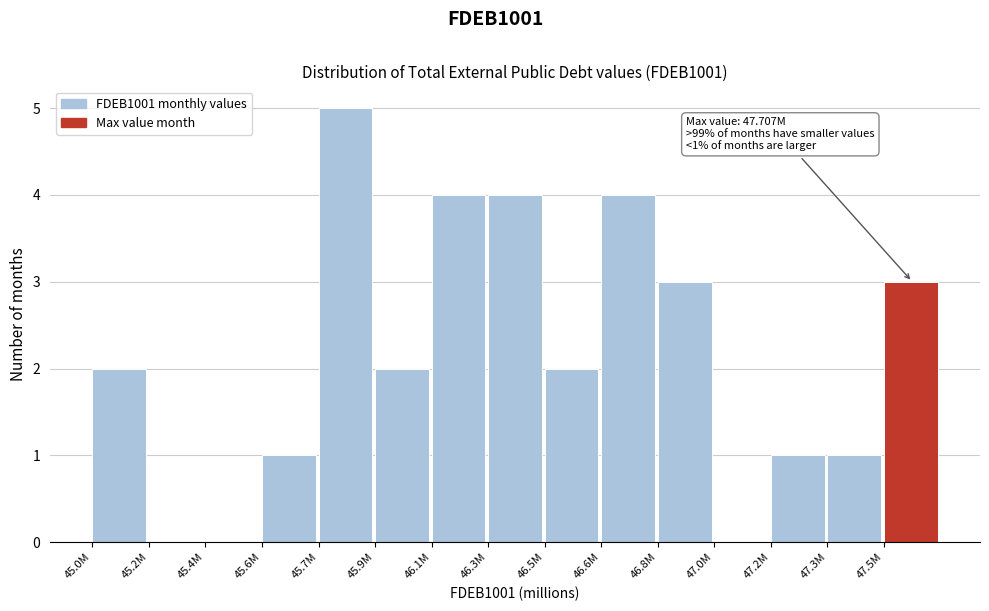

Reading left to right, what are all the values shown in this chart?

45.0M=2	45.2M=0	45.4M=0	45.6M=1	45.7M=5	45.9M=2	46.1M=4	46.3M=4	46.5M=2	46.6M=4	46.8M=3	47.0M=0	47.2M=1	47.3M=1	47.5M=3